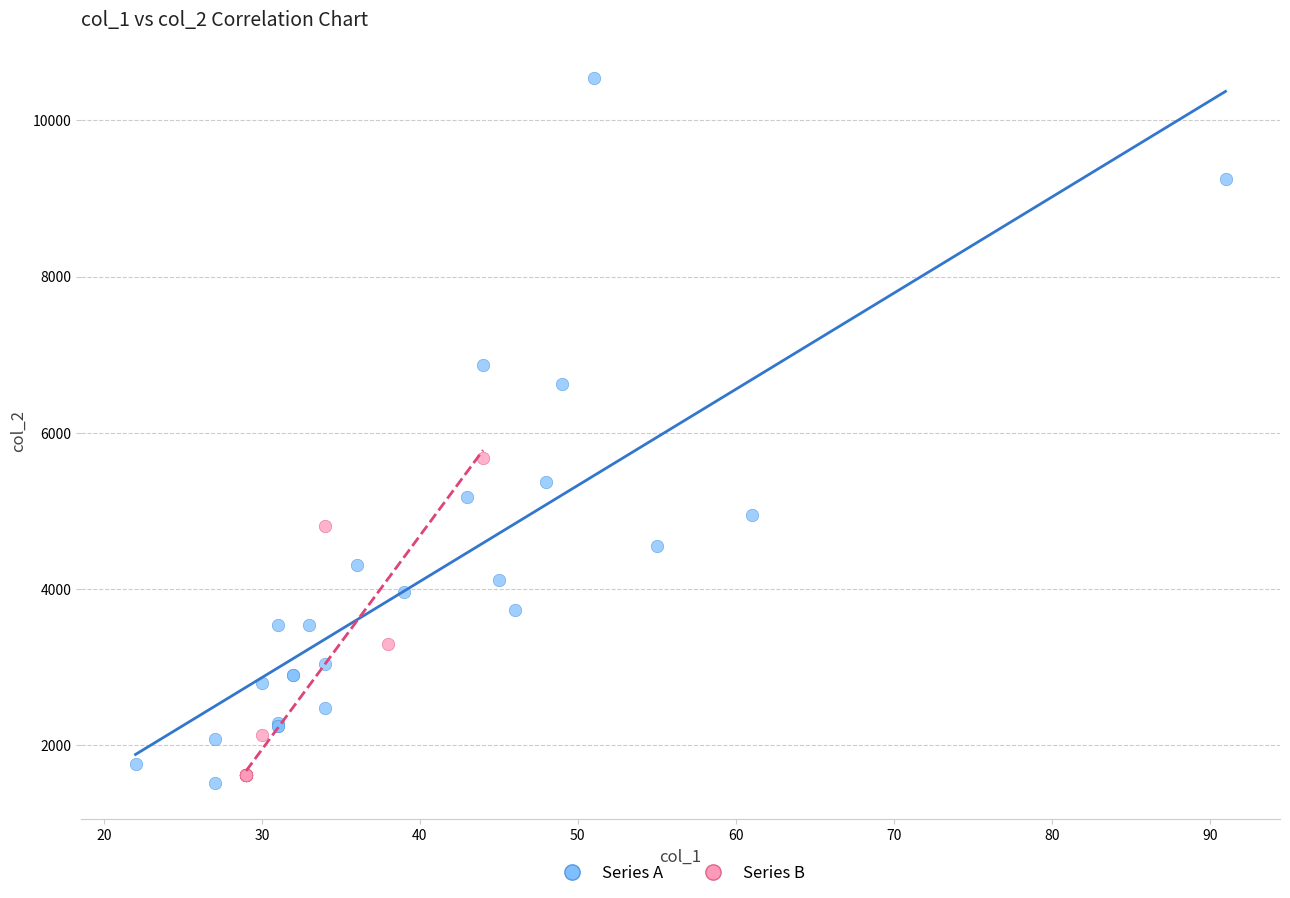

Which series has the largest Y range (max minus min)?

Series A